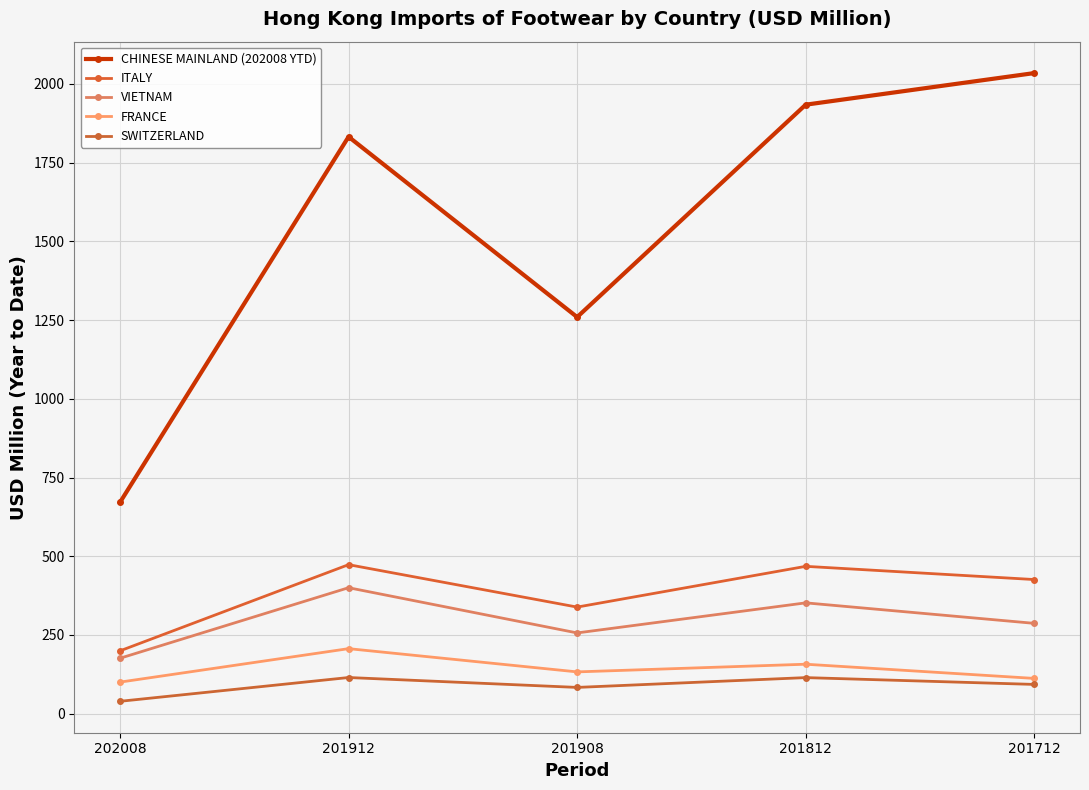

At which category is the sum across all series the highest?

201912